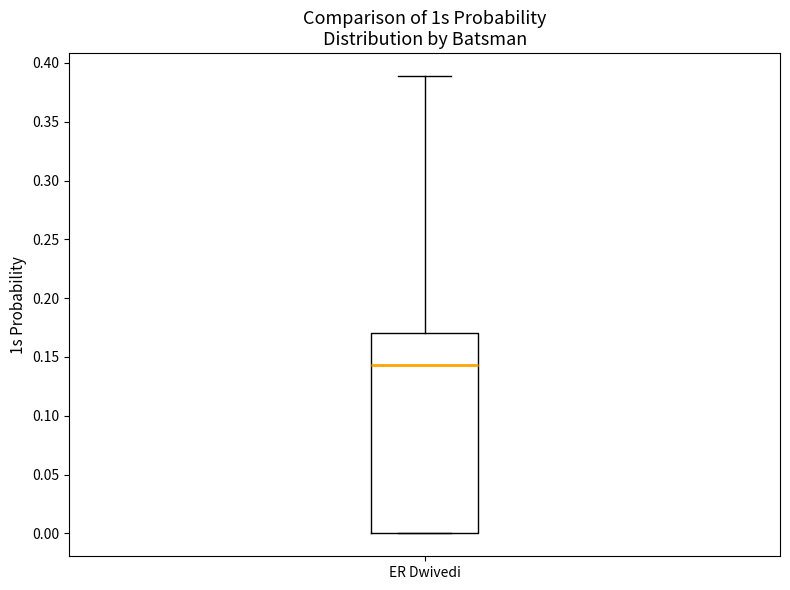

Where is the lower edge of the box for ER Dwivedi on the y-axis? The values are not printed on the chart, so give them approximately, as read against the axis.

0.000